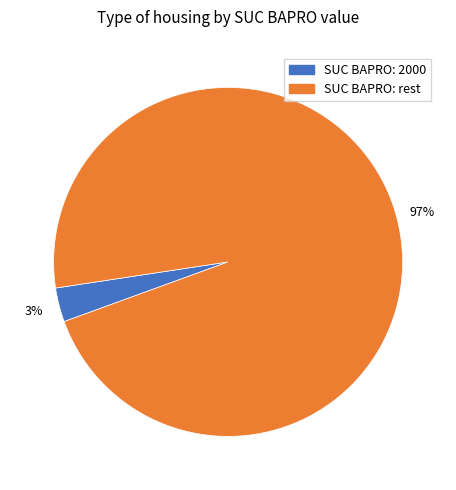

Does any single category account for the majority?

Yes